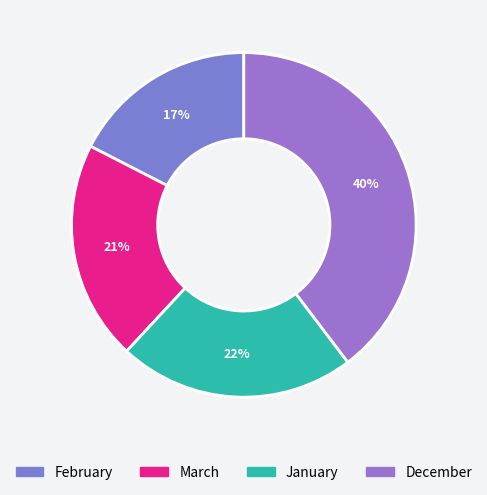

How many segments does this pie chart have?

4